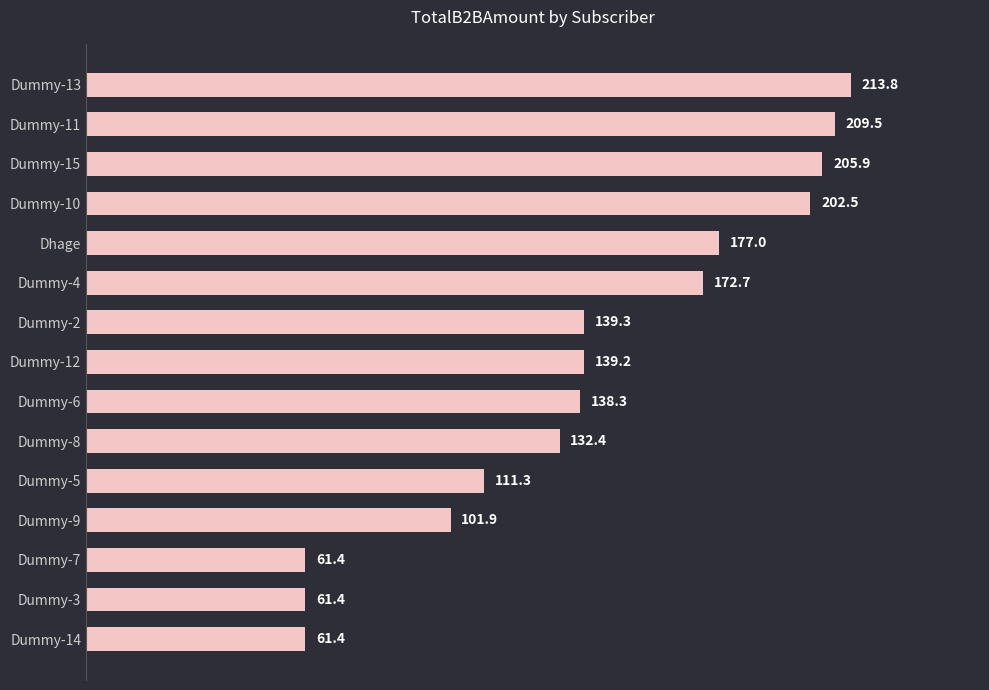

Count the number of data series in this chart.

1